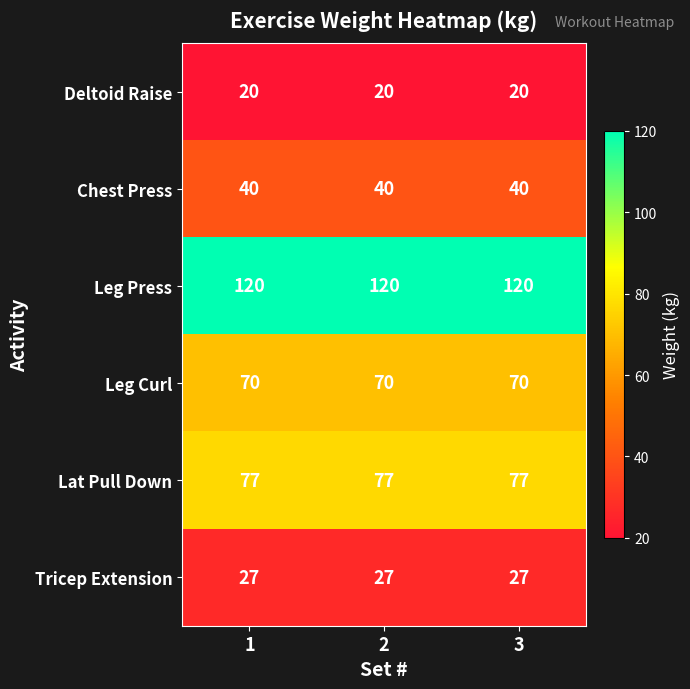

What is the highest value of the Lat Pull Down series?

77